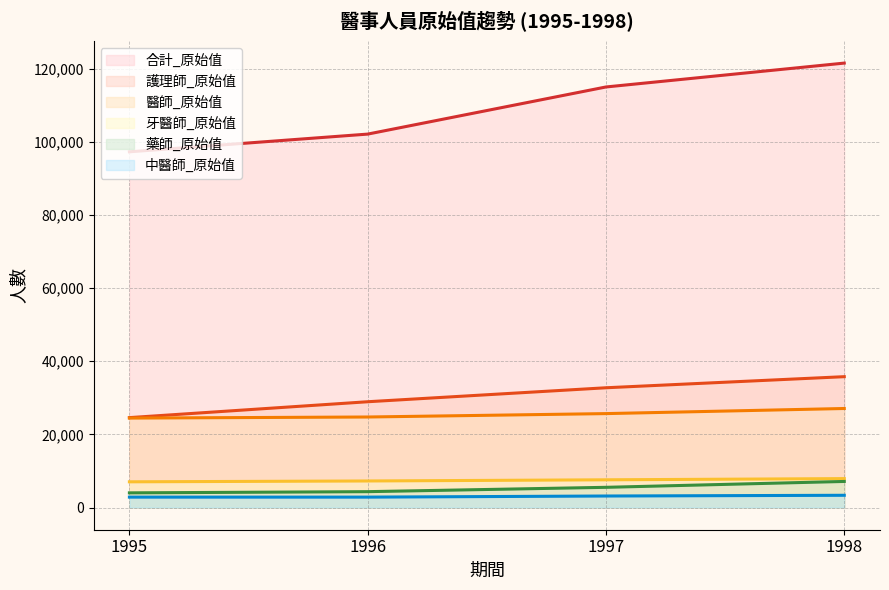

Which series changed the most between 1997 and 1998?

合計_原始值